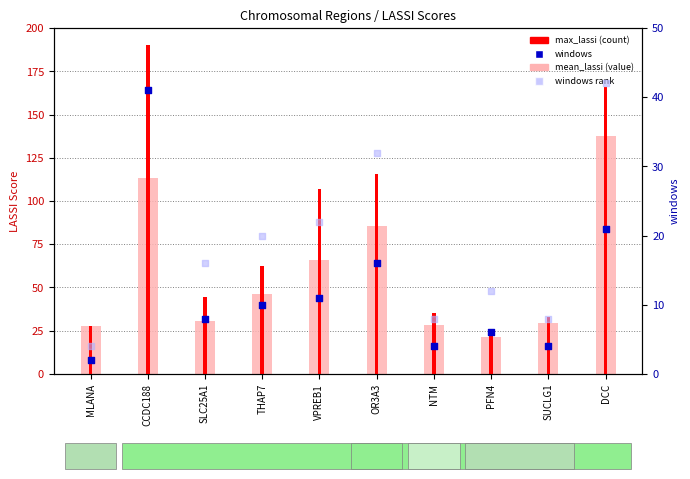

What is the total value across all series at OR3A3?

249.4